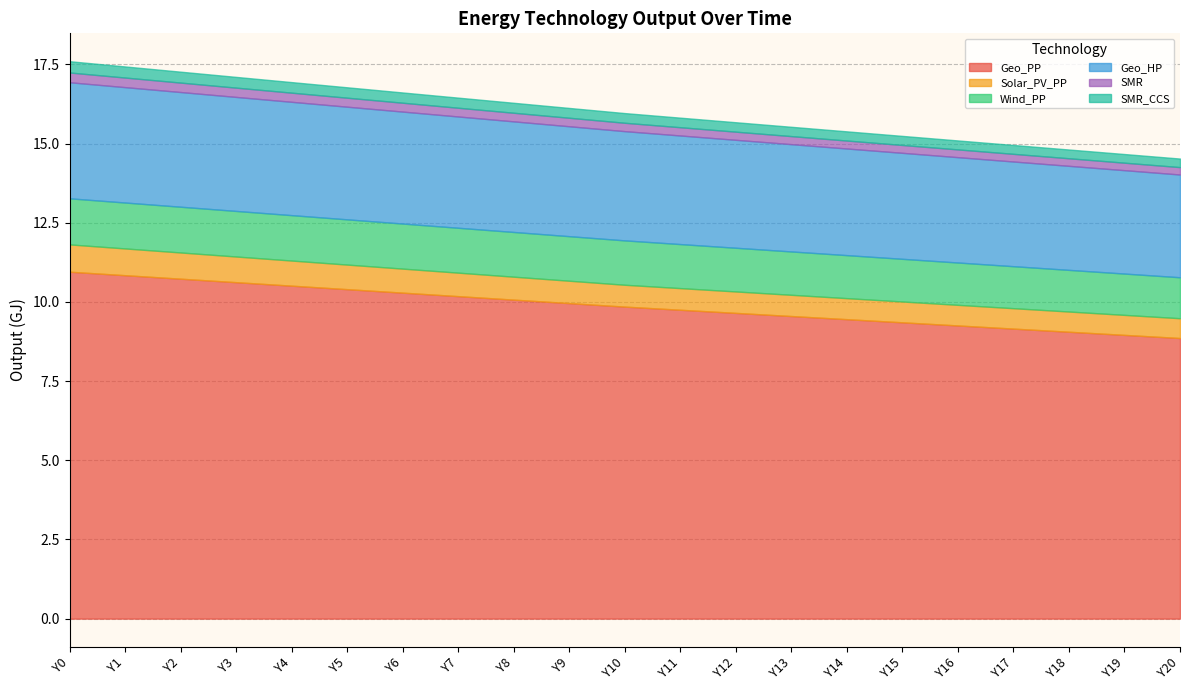

True or false: SMR and SMR_CCS cross at least once.

False